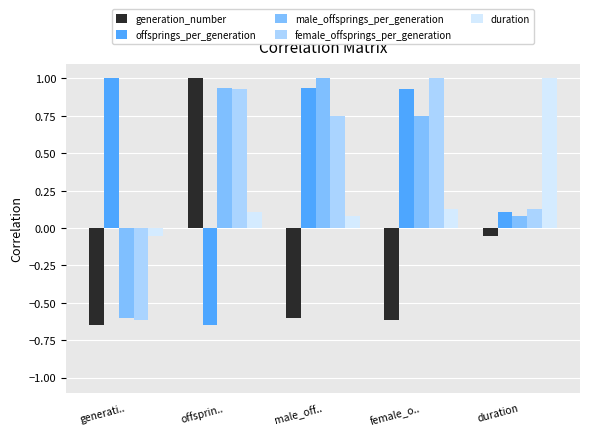

What are all the series names shown in the legend?

generation_number, offsprings_per_generation, male_offsprings_per_generation, female_offsprings_per_generation, duration